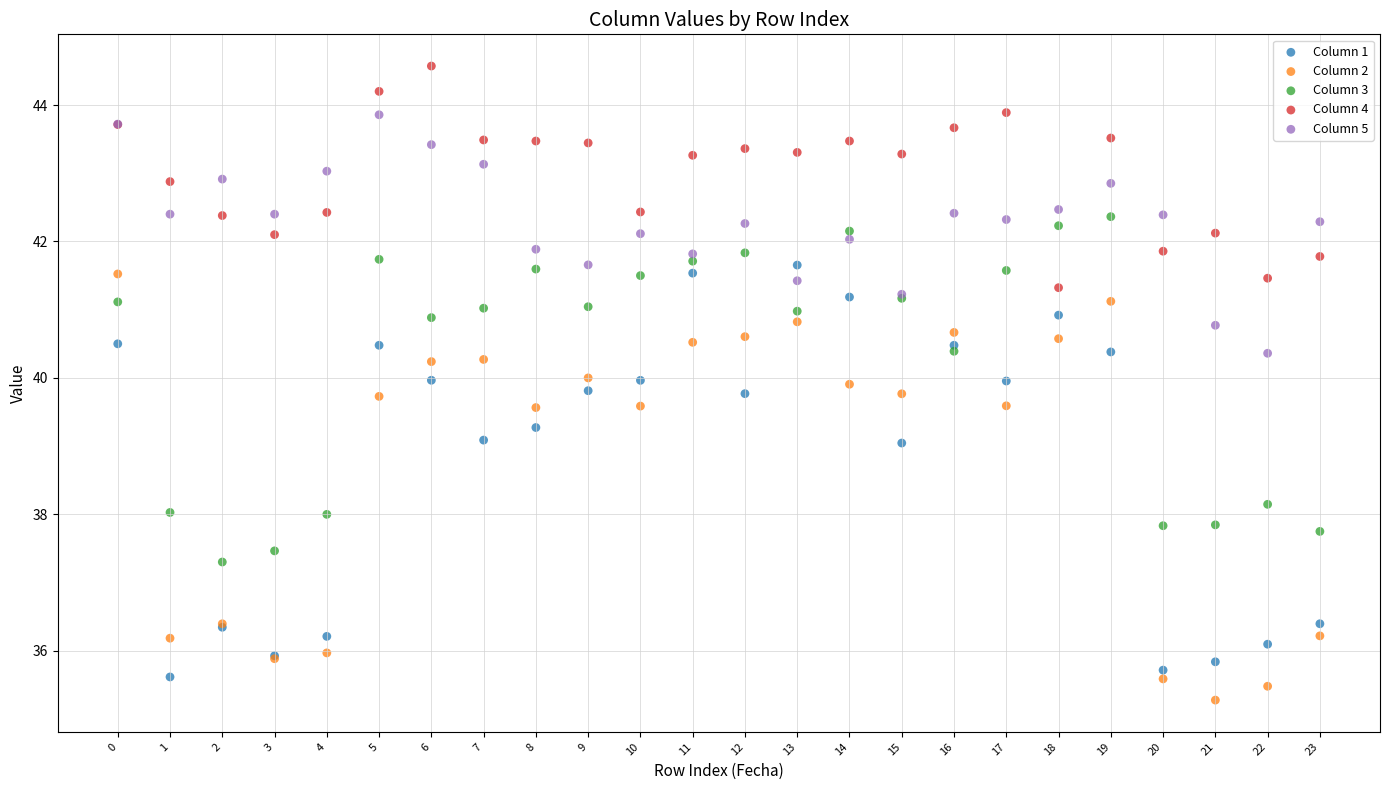

What are all the series names shown in the legend?

Column 1, Column 2, Column 3, Column 4, Column 5